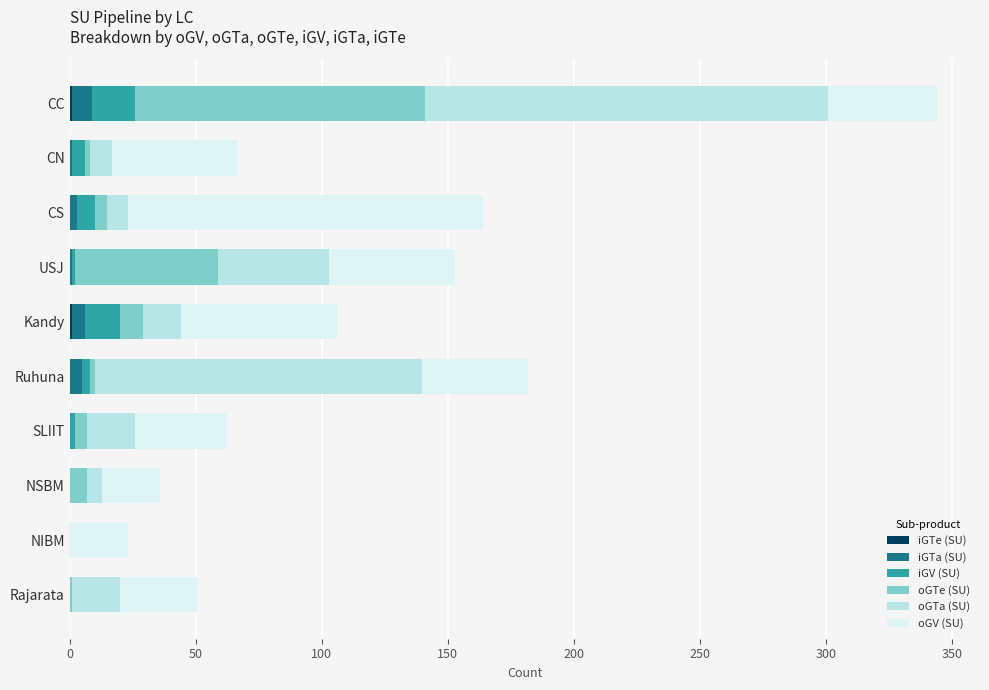

At which category is the sum across all series the highest?

CC